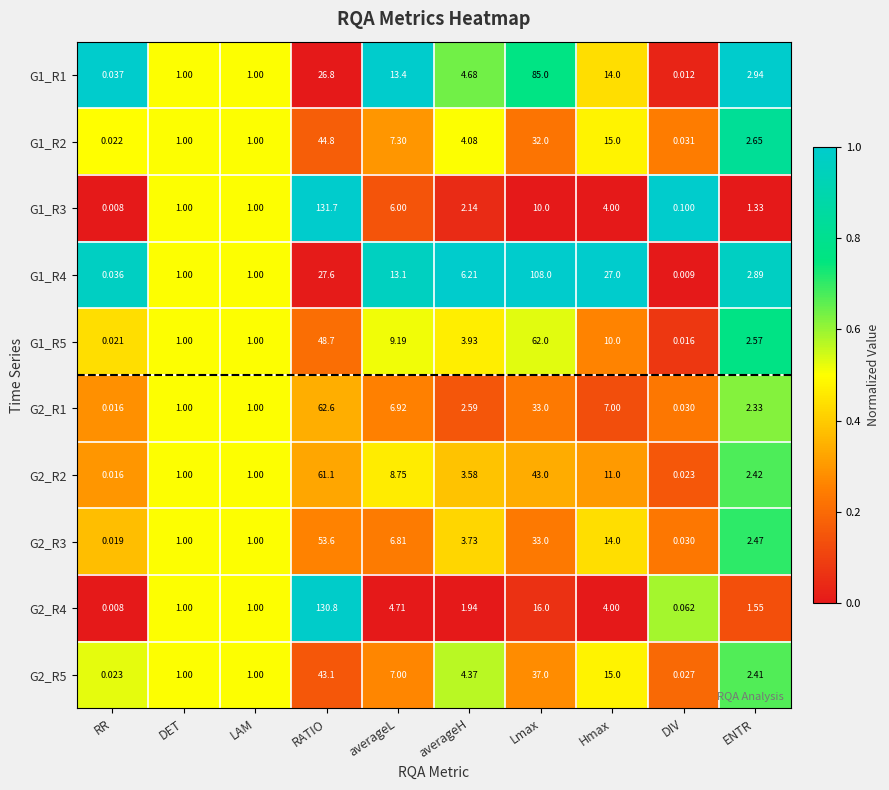

At which label does G2_R3 reach its minimum?

RR